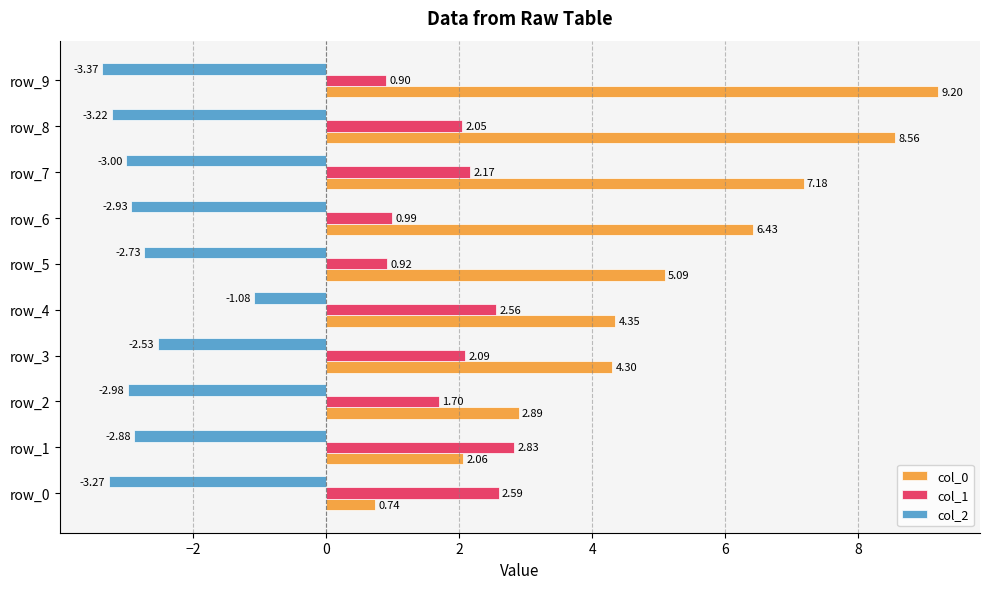

What is the greatest value displayed?

9.2